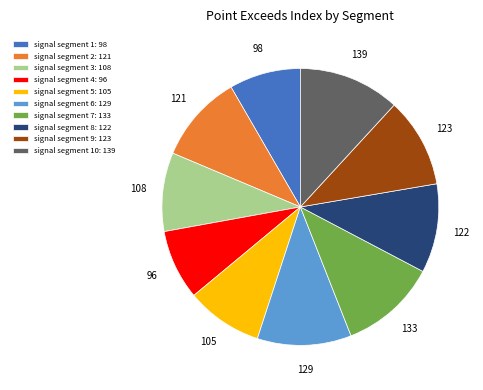

Count the number of slices in the pie.

10